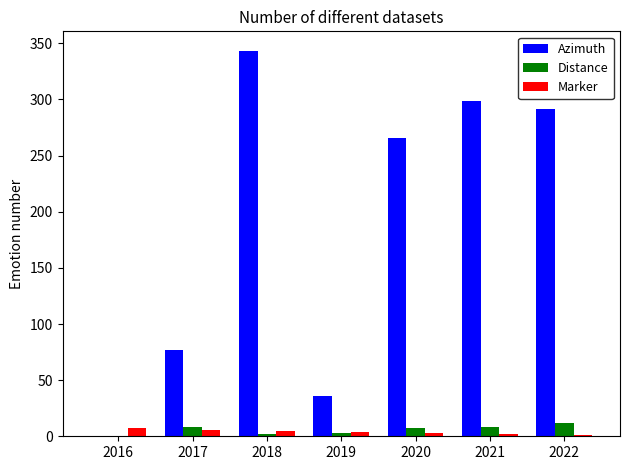

What is the greatest value displayed?

343.5